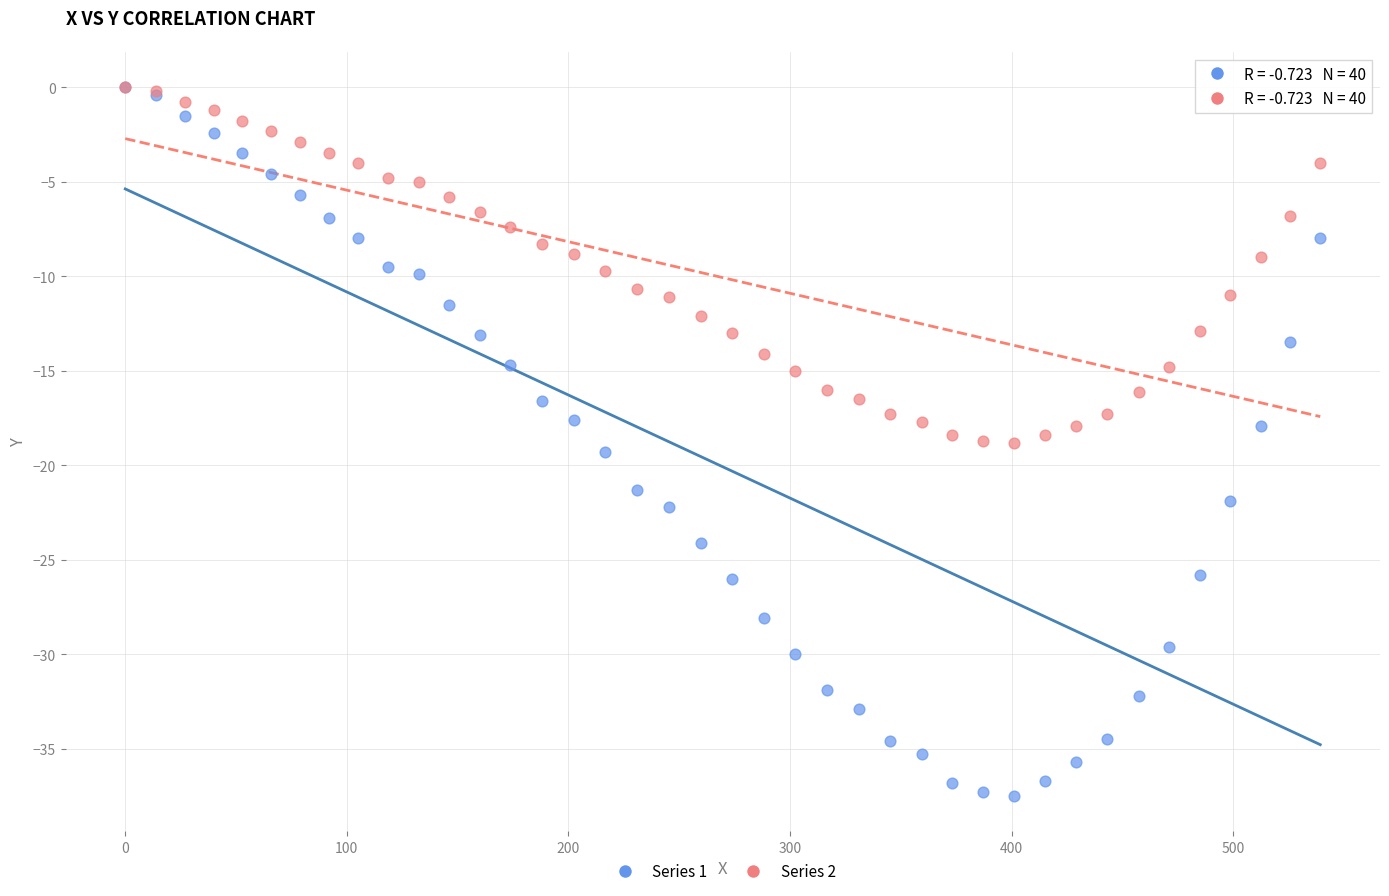

Which series contains the lowest Y value?

Series 1